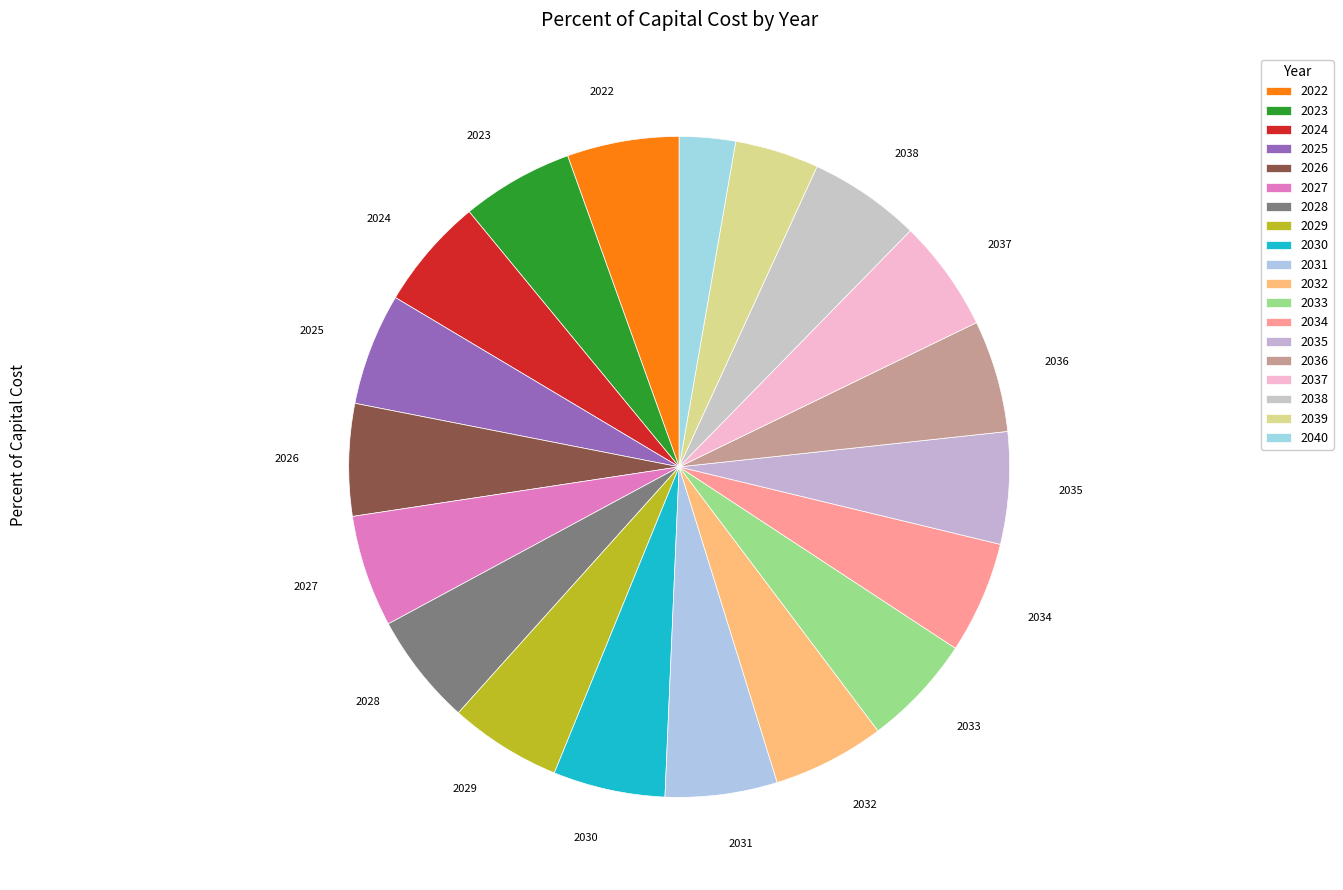

Does any single category account for the majority?

No